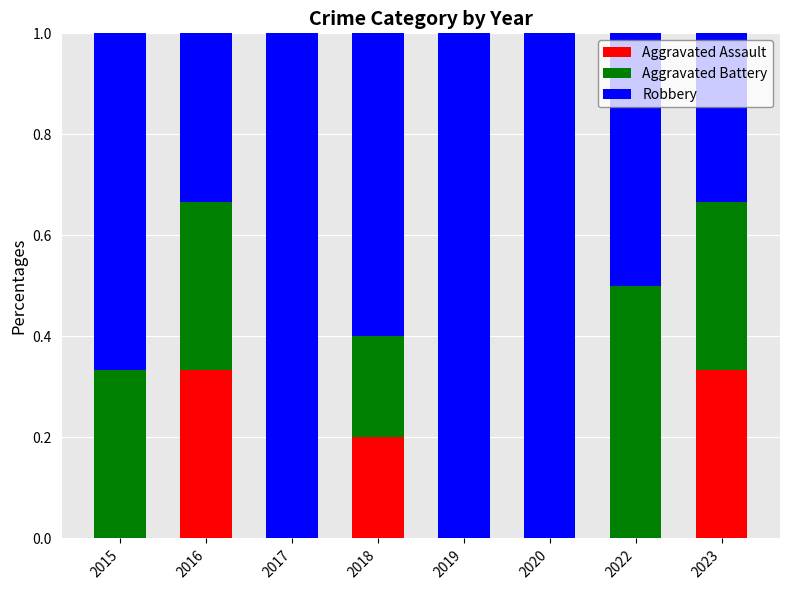

True or false: Aggravated Assault has a value of 0.0 at 2017.

True